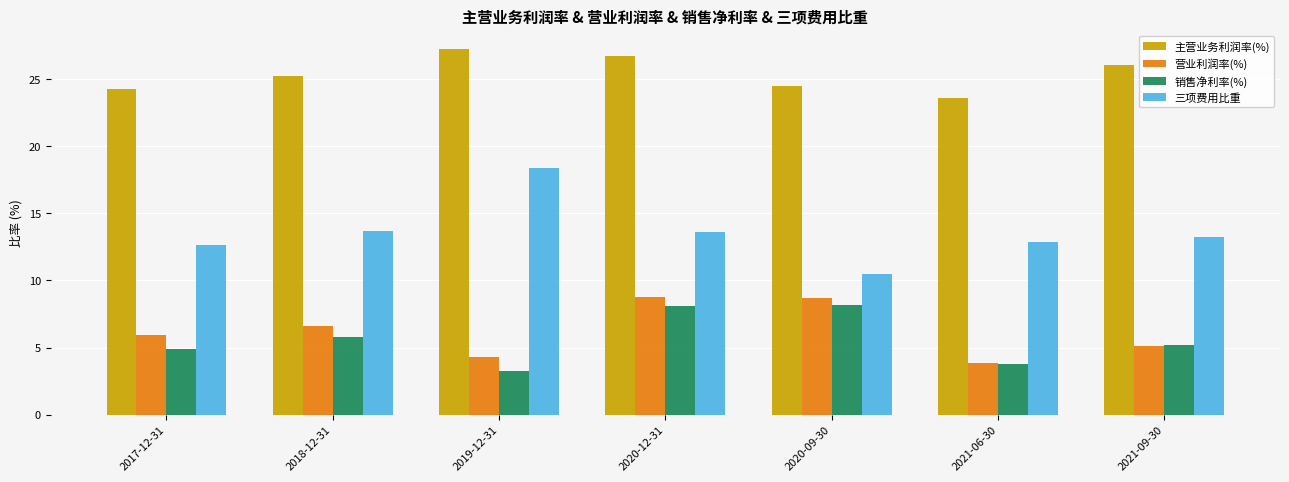

The 三项费用比重 series shows 13.7 at 2018-12-31. True or false?

True